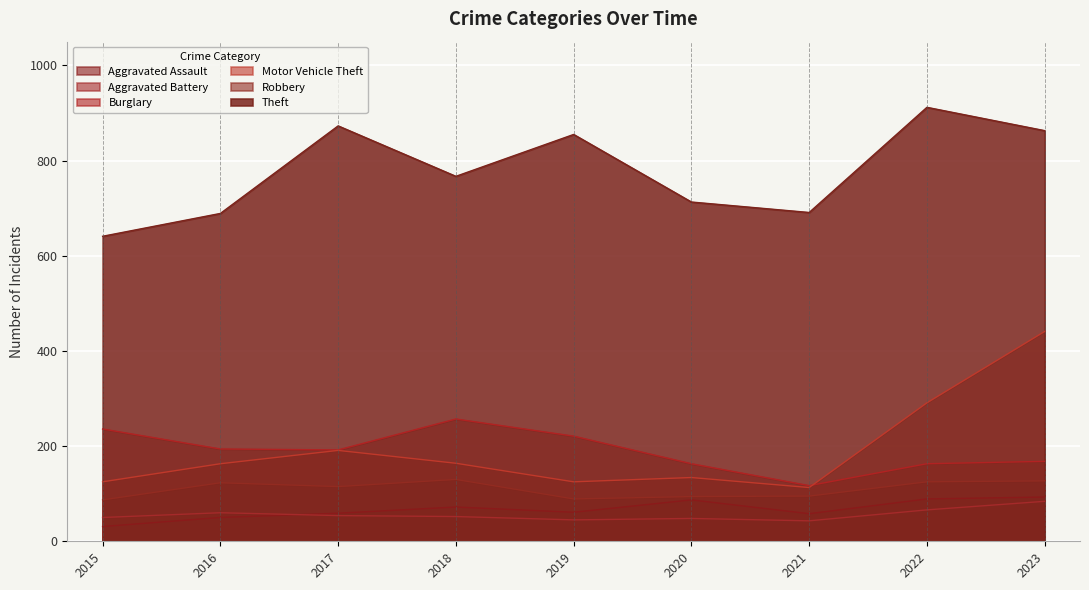

Does the chart display data point markers on the line(s)?

No